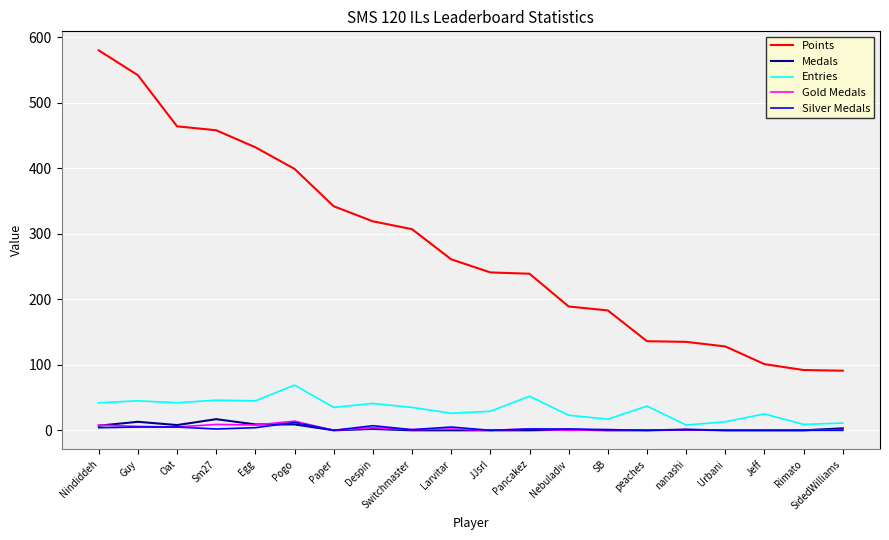

Is the value of Medals at Rimato greater than the value of Points at peaches?

No